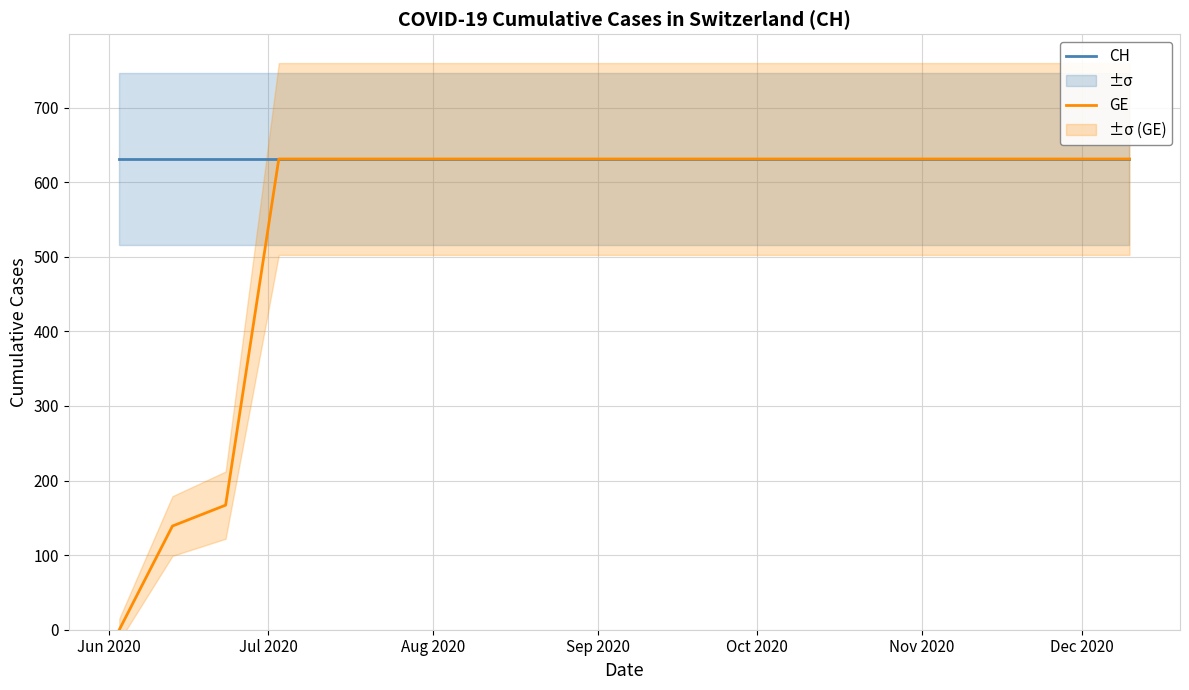

True or false: GE and CH cross at least once.

False